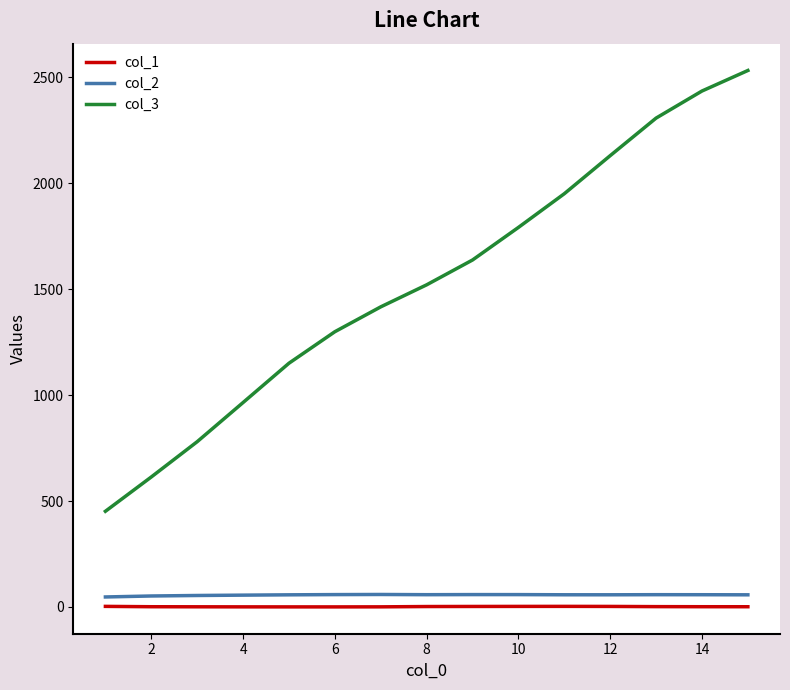

Which series has the largest total across all categories?

col_3